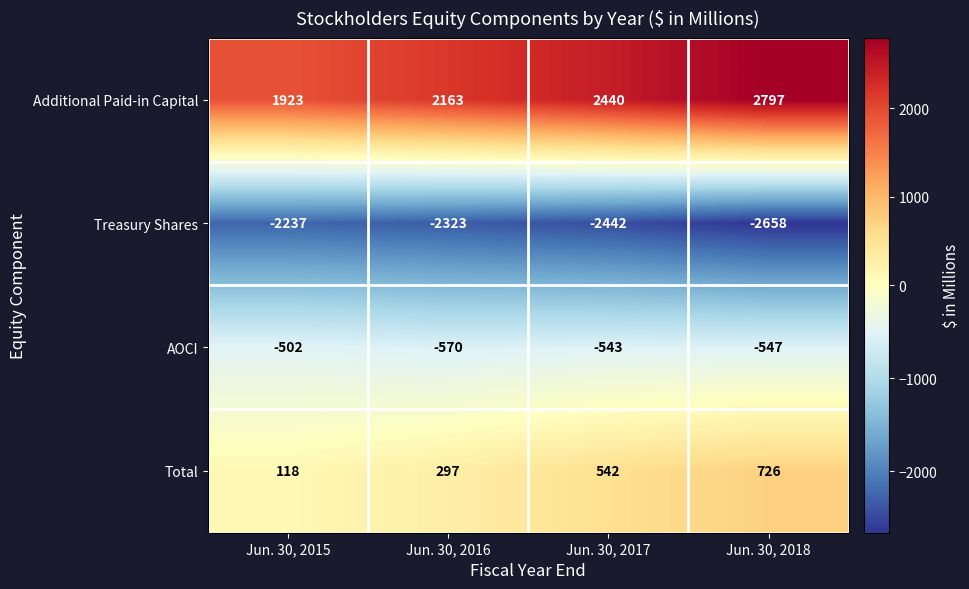

Rank the series at Jun. 30, 2015 from lowest to highest value.

Treasury Shares, AOCI, Total, Additional Paid-in Capital